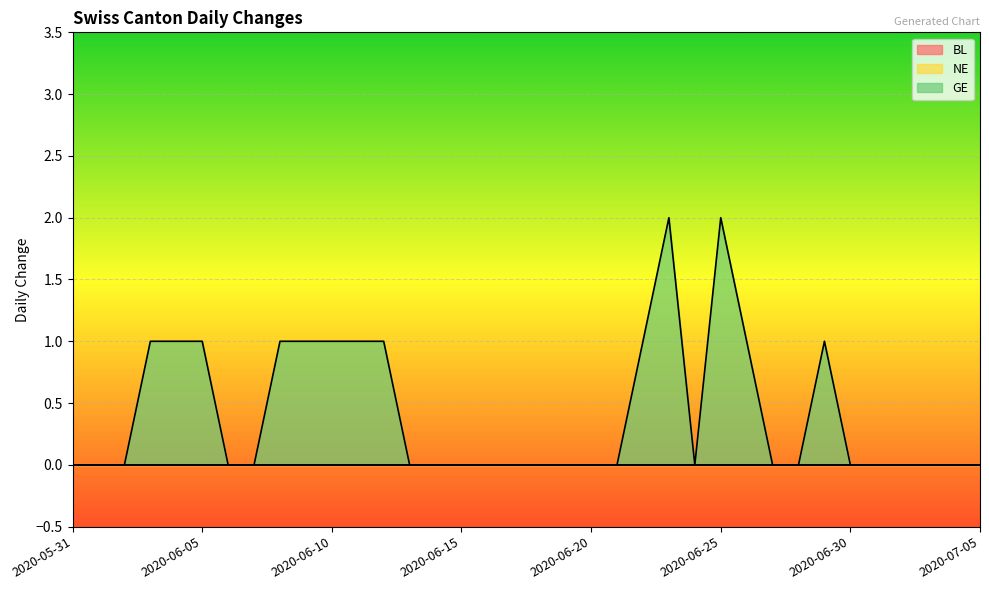

How many lines are shown in the chart?

3